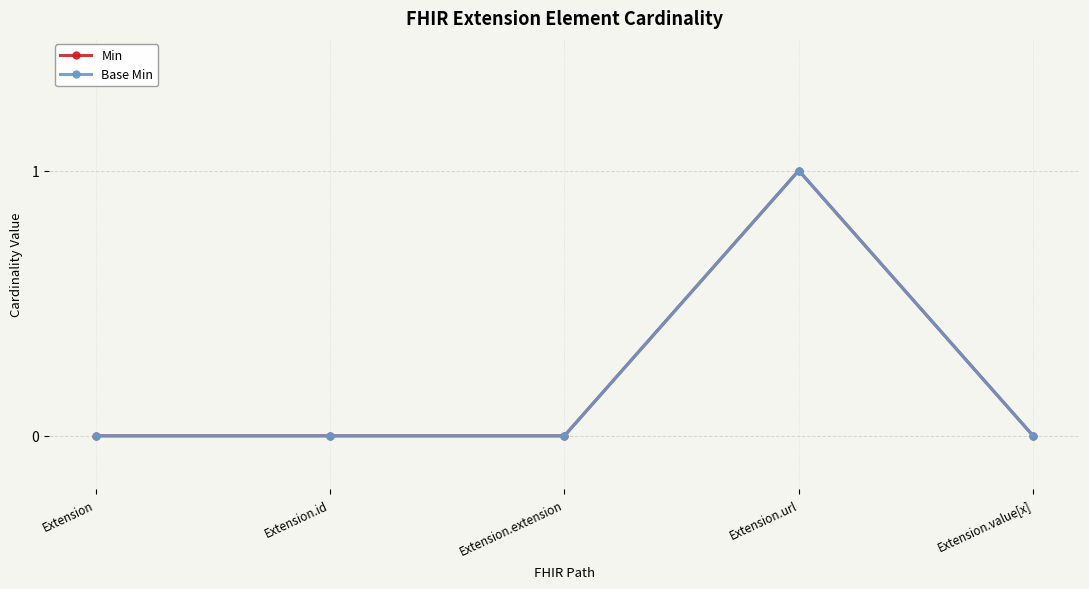

What is the label of the 5th point from the left?

Extension.value[x]